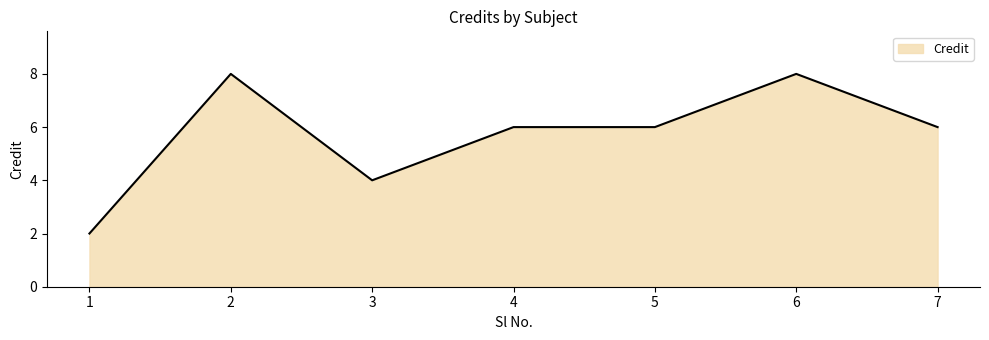

The chart shows a value of 8 at 2. True or false?

True